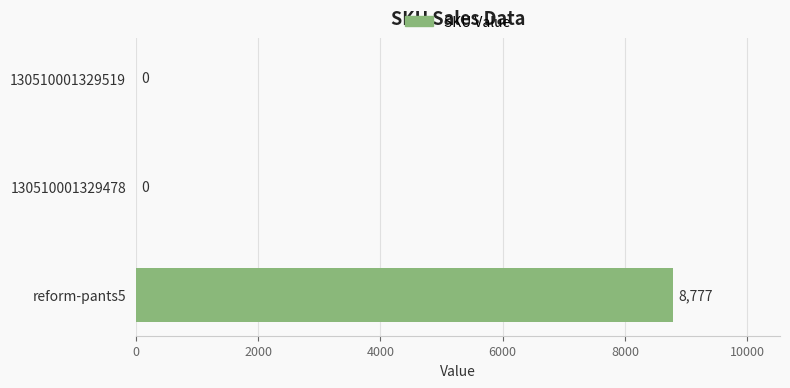

What is the average value?

2926